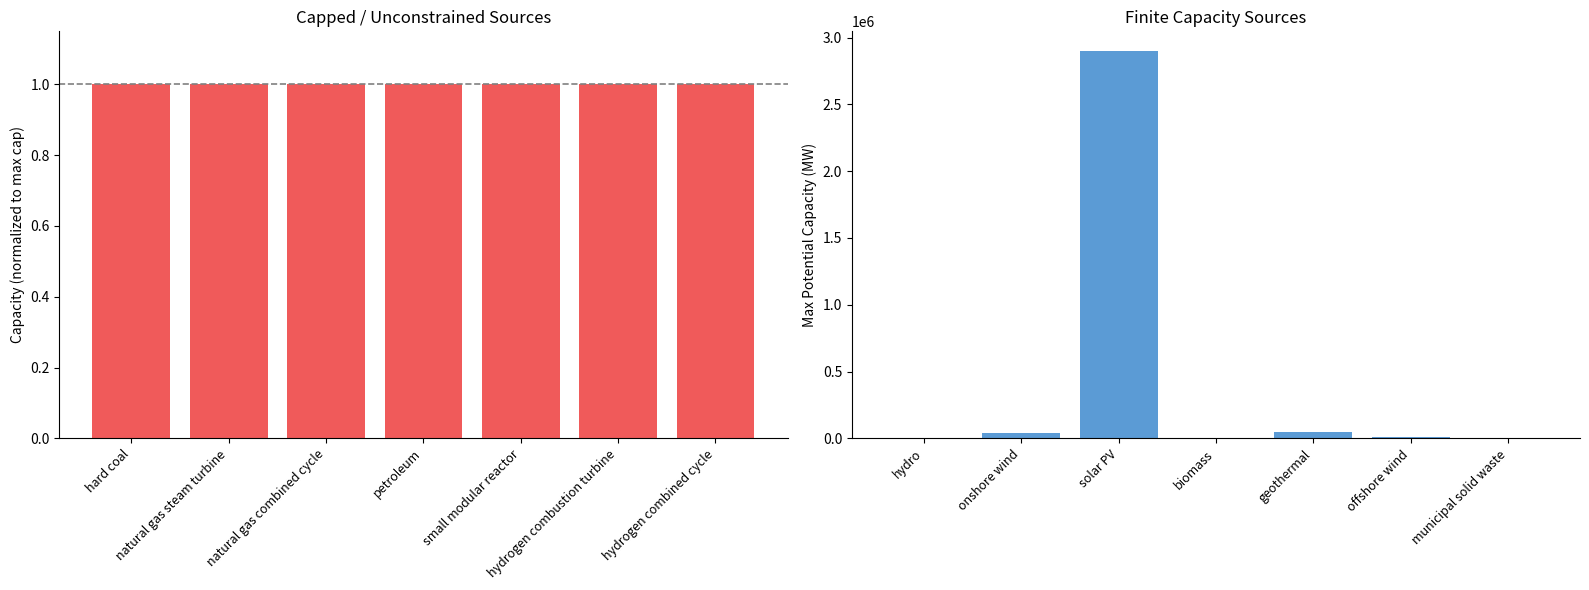

List the labels in order of value, smallest first.

hydro, municipal solid waste, biomass, offshore wind, onshore wind, geothermal, solar PV